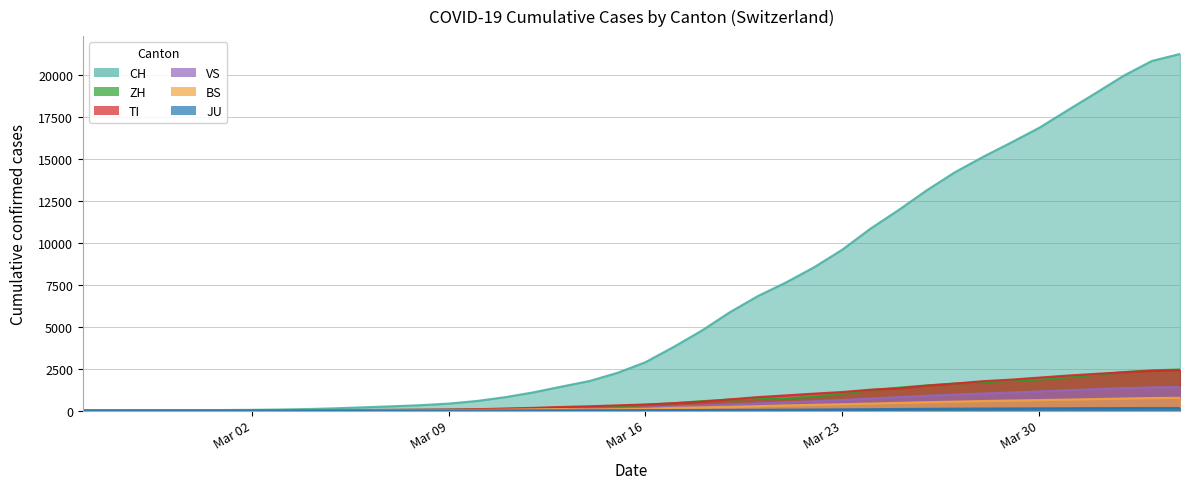

What is the maximum value for TI?

2409.5